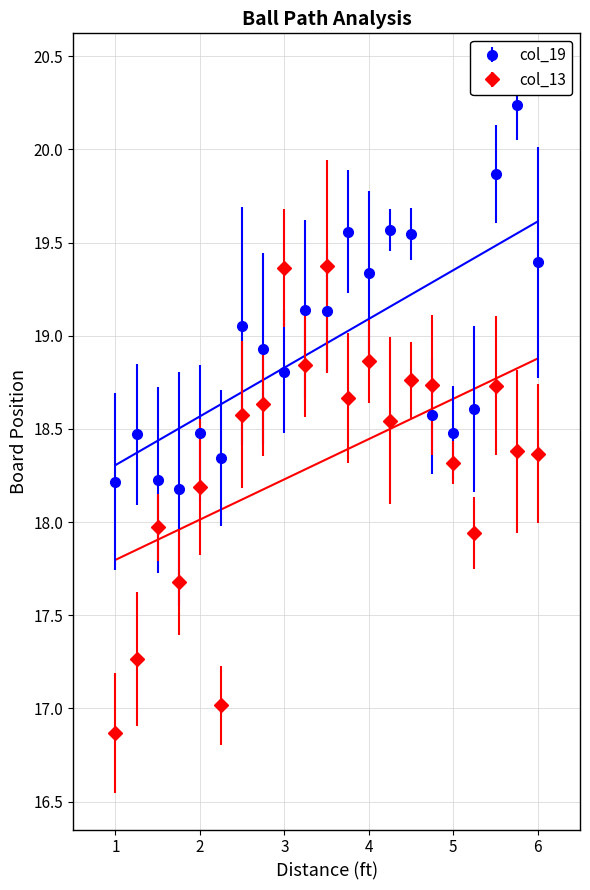

What is the total value across all series at 4?

38.2